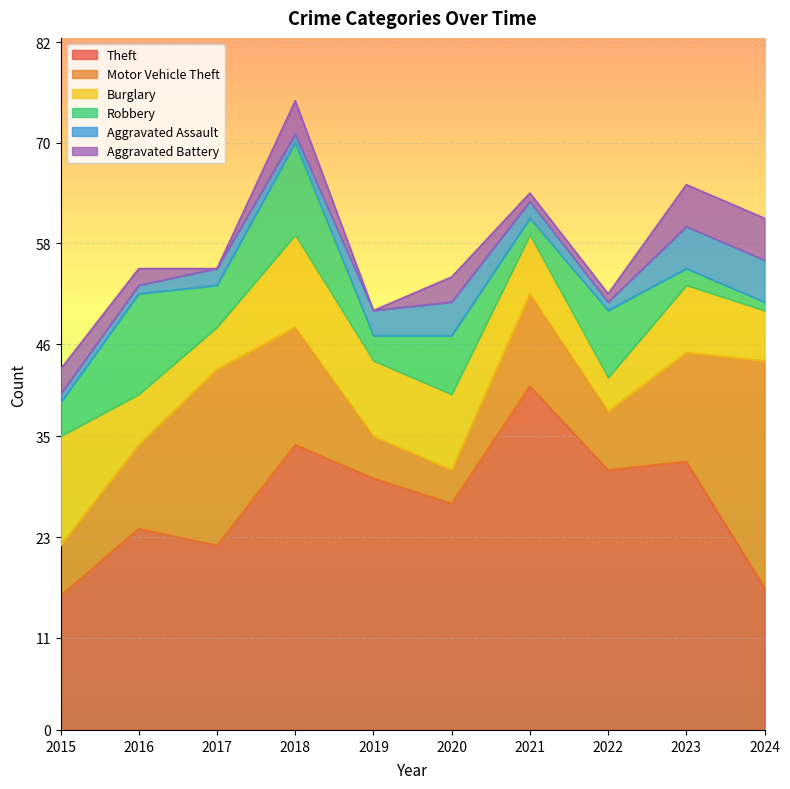

How many data points in Burglary are less than 8?

5